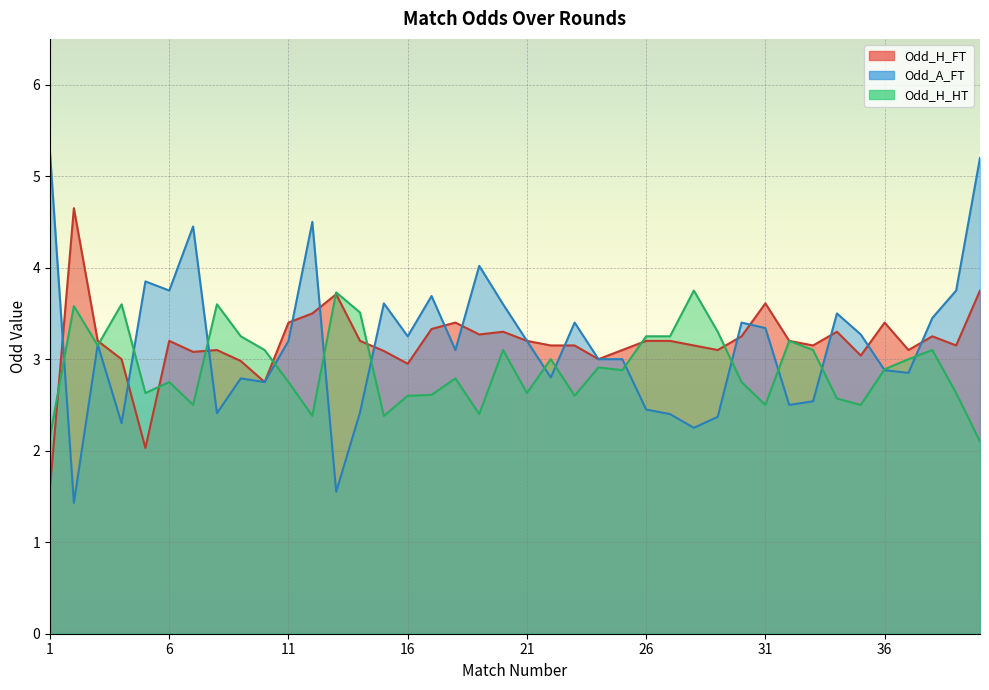

What is the average value of the Odd_H_HT series?

2.9